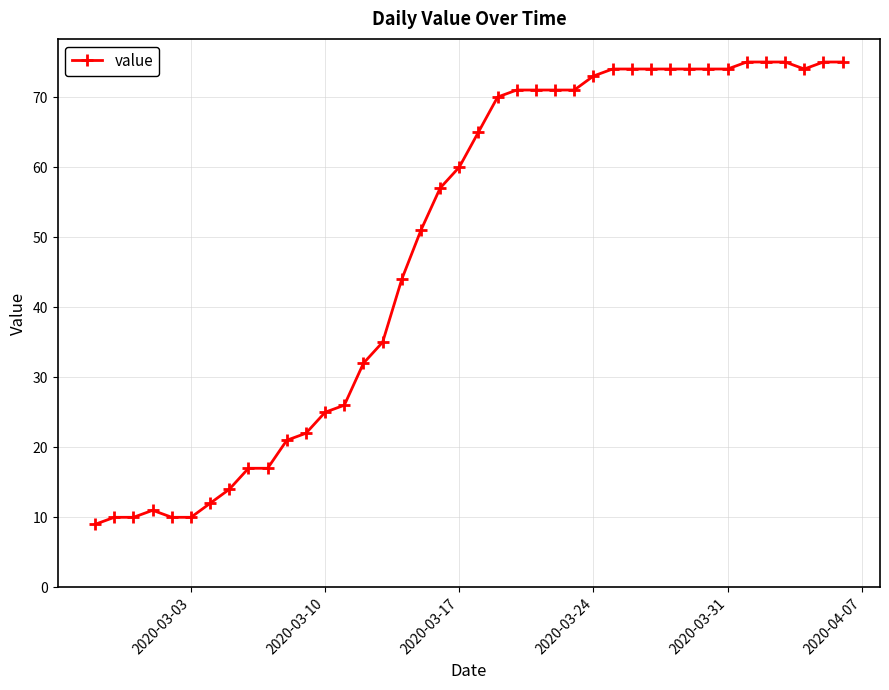

How many lines are shown in the chart?

1